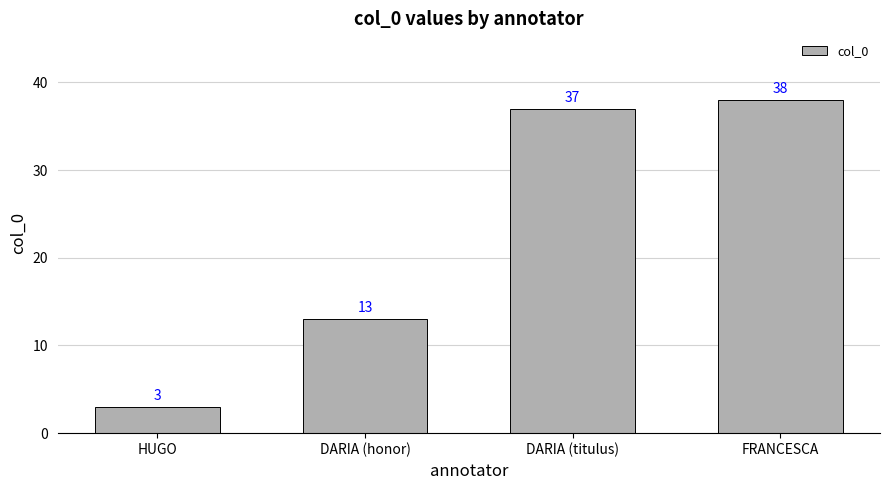

Rank the categories by value from highest to lowest.

FRANCESCA, DARIA (titulus), DARIA (honor), HUGO